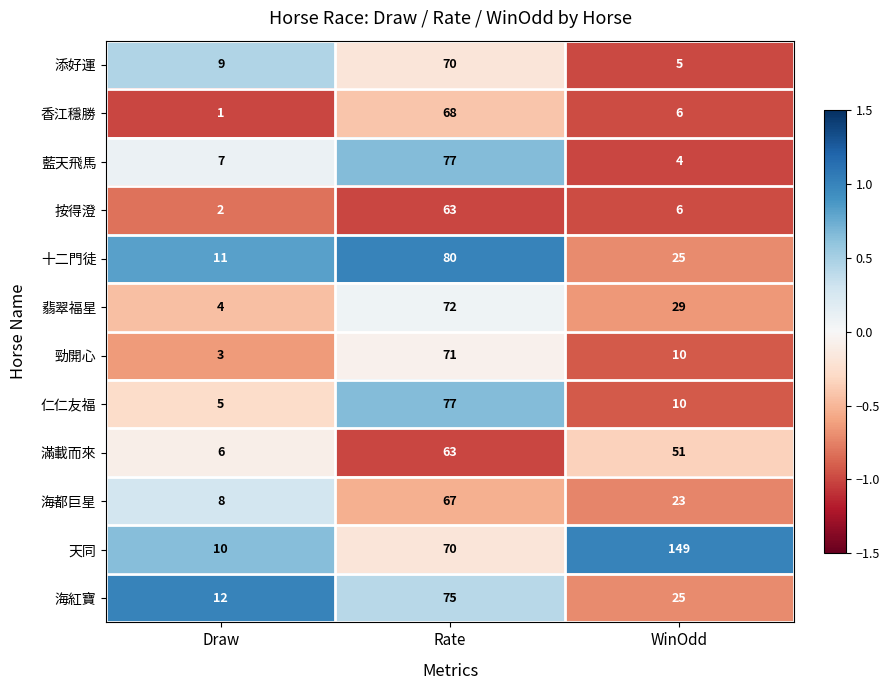

Which series has the largest range (max minus min)?

天同